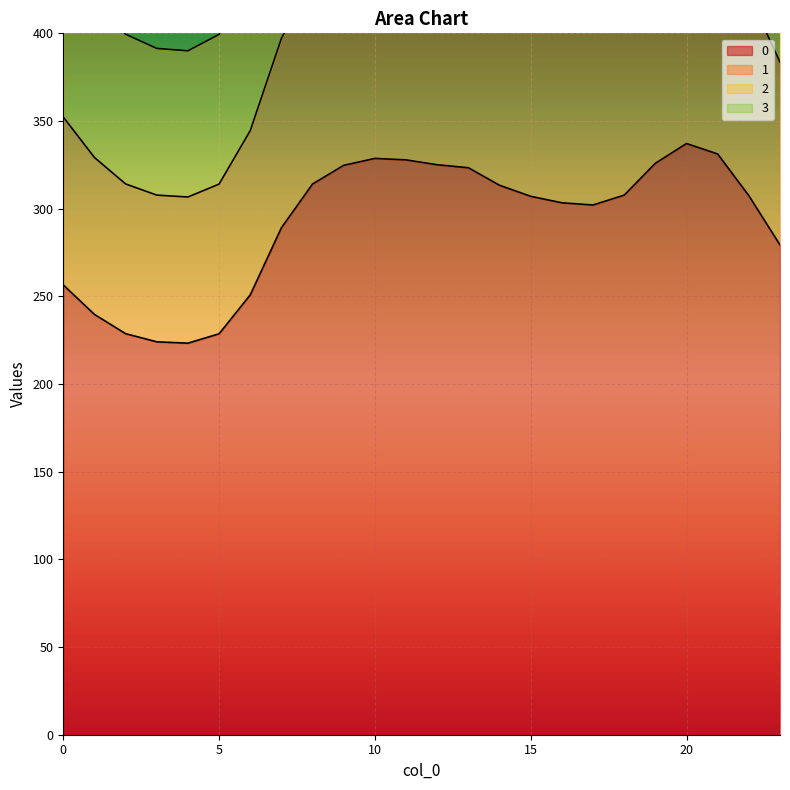

What is the difference between the maximum and second lowest values in the 1 series?

197.5